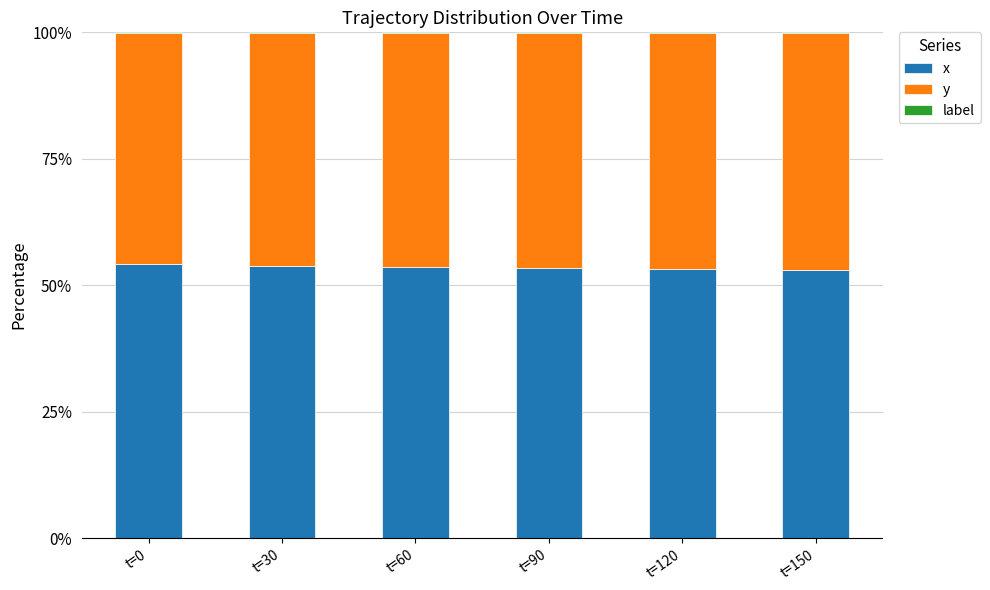

Is it true that x equals 52.9 at t=150?

True